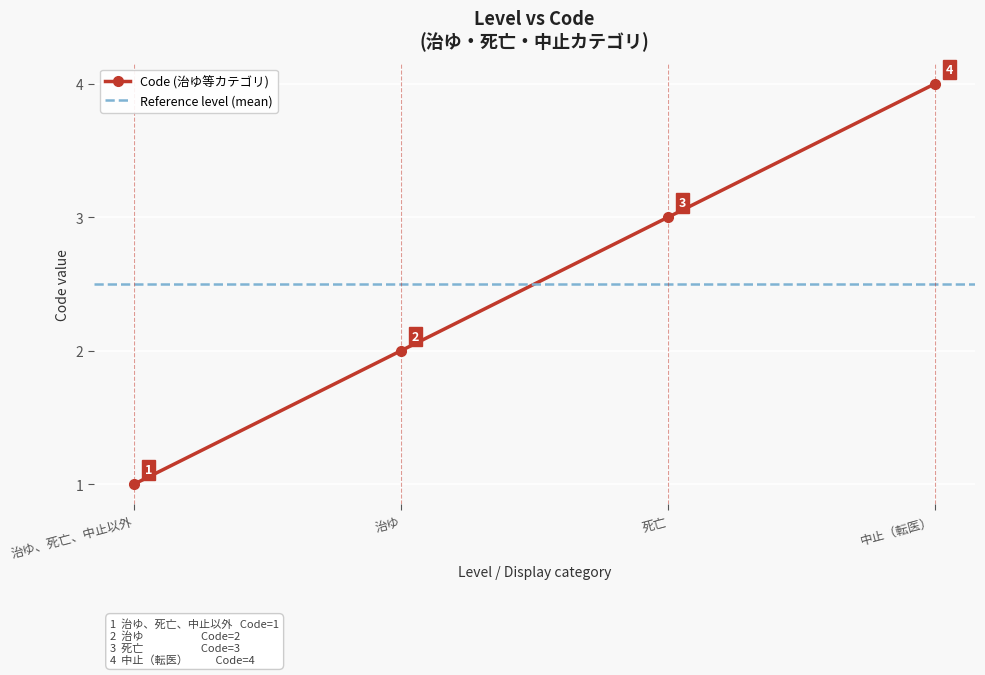

What is the difference between the second highest and minimum values?

2